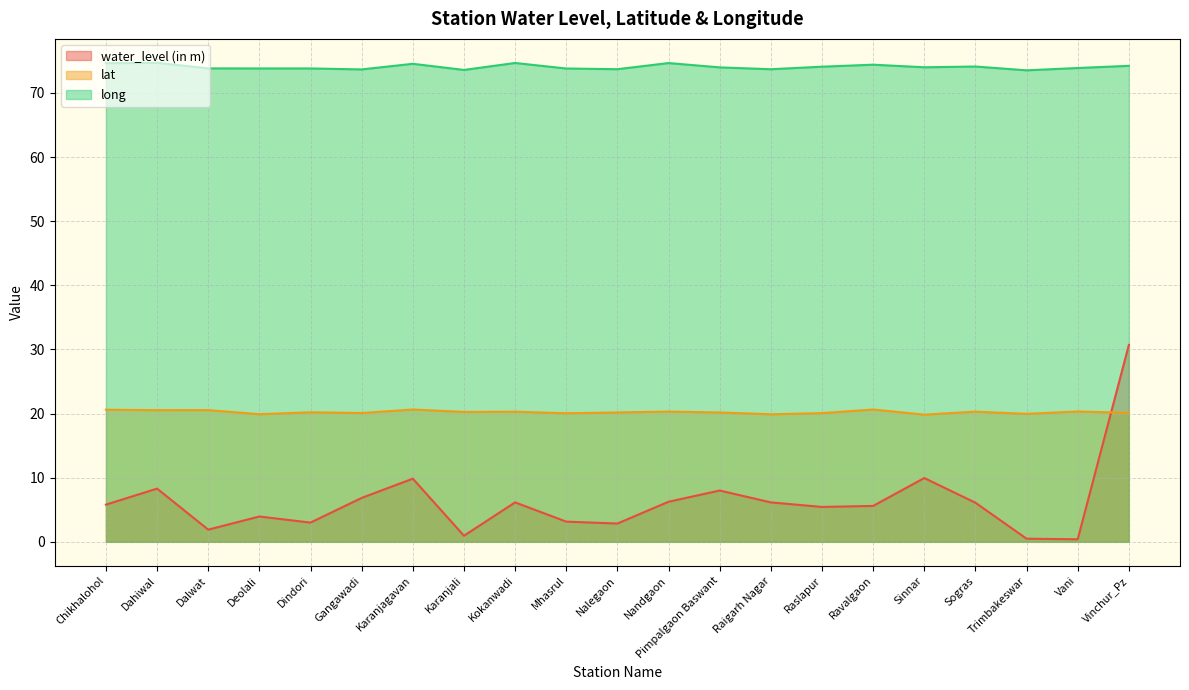

Does the chart have visible grid lines?

Yes